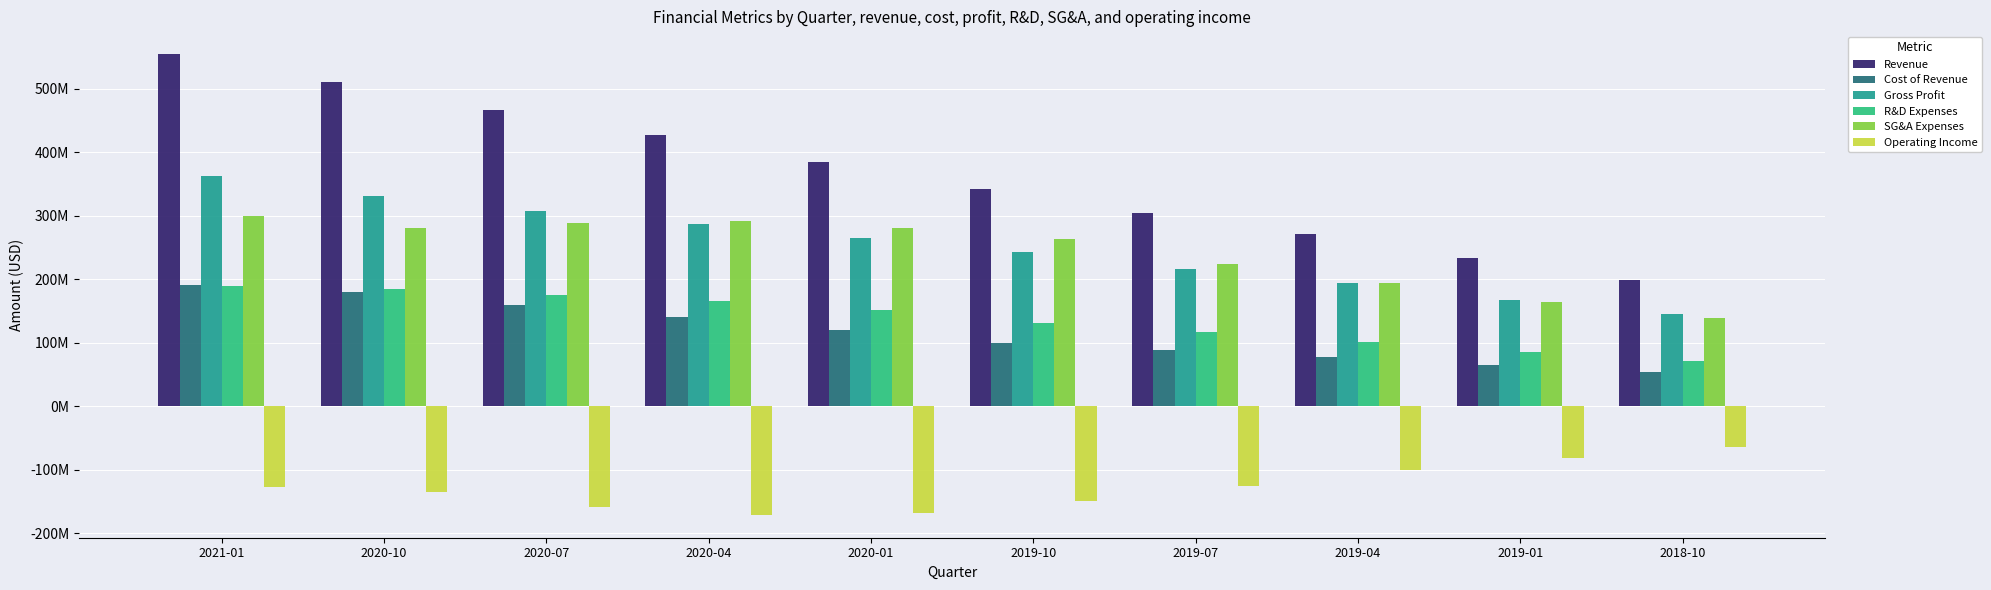

What are all the series names shown in the legend?

Revenue, Cost of Revenue, Gross Profit, R&D Expenses, SG&A Expenses, Operating Income